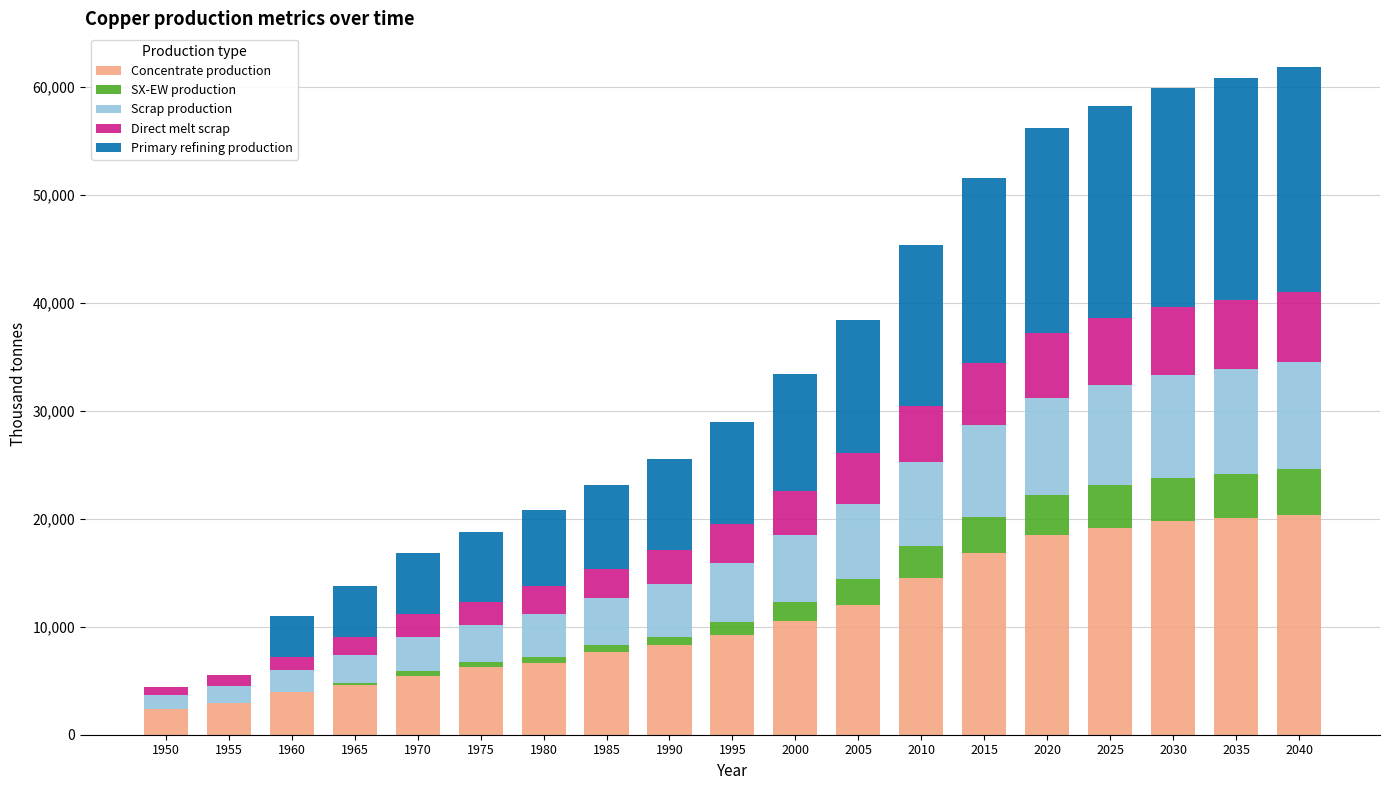

What is the total value across all series at 2020?

56200.0